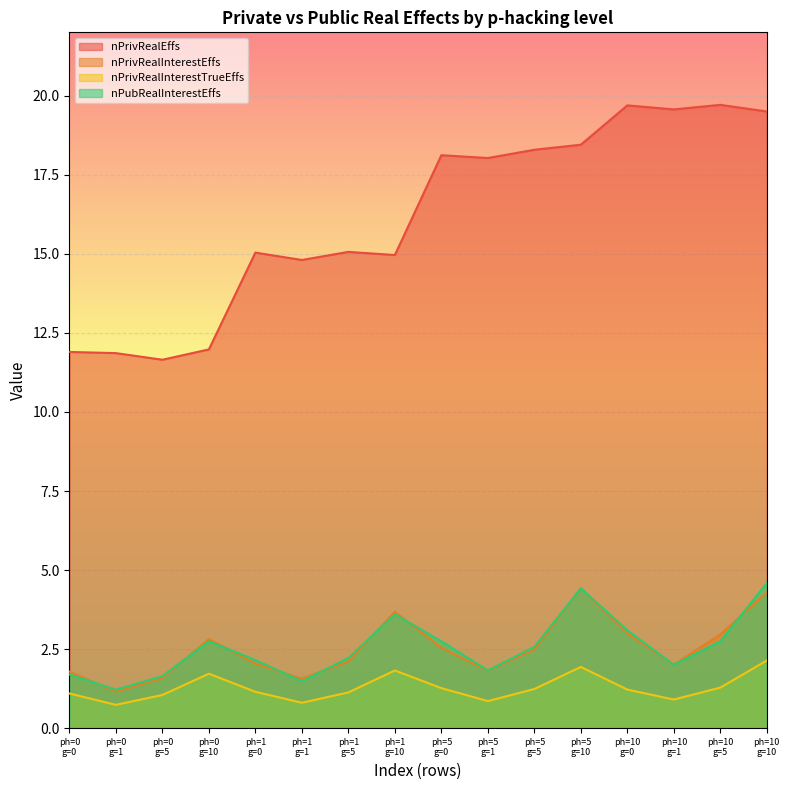

List the series in order of their peak value, highest first.

nPrivRealEffs, nPubRealInterestEffs, nPrivRealInterestEffs, nPrivRealInterestTrueEffs